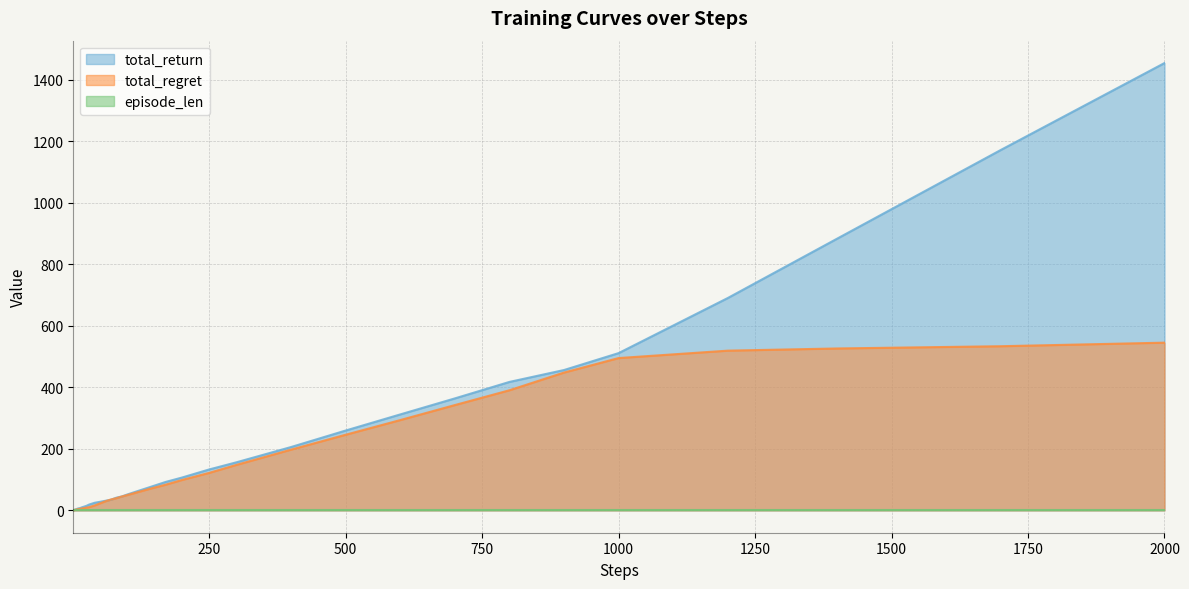

How many intersections are there between total_regret and steps?

5